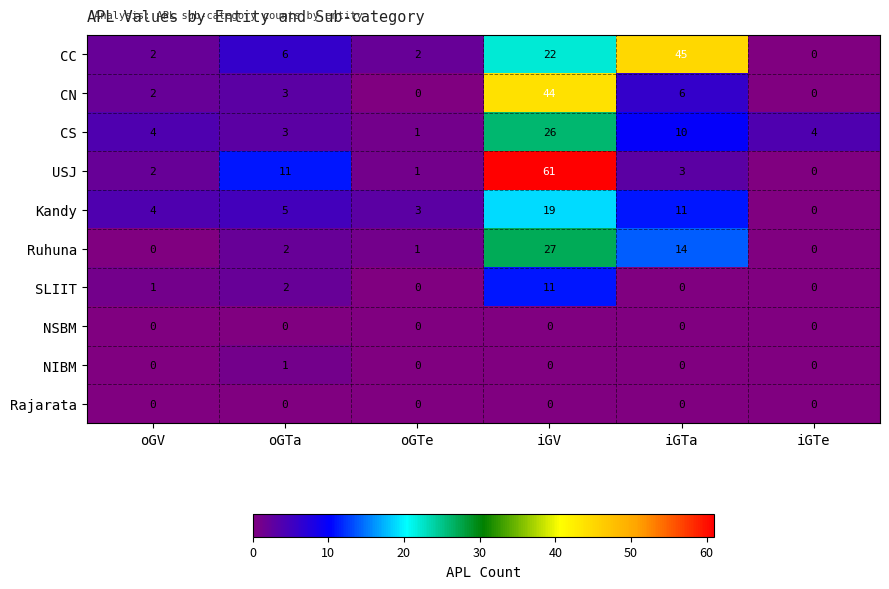

True or false: USJ has a value of 3 at oGV.

False